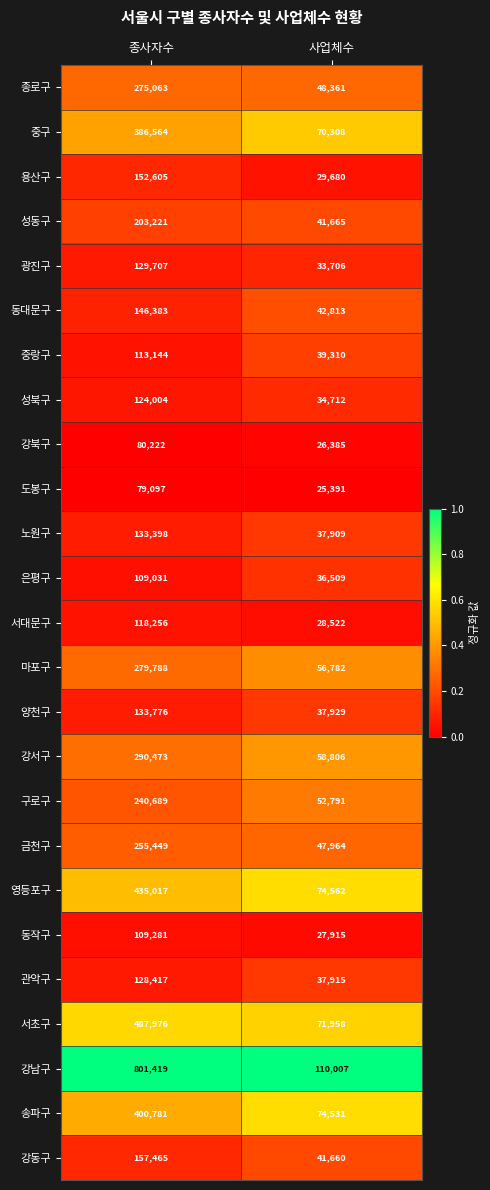

What is the maximum value shown in the chart?

801419